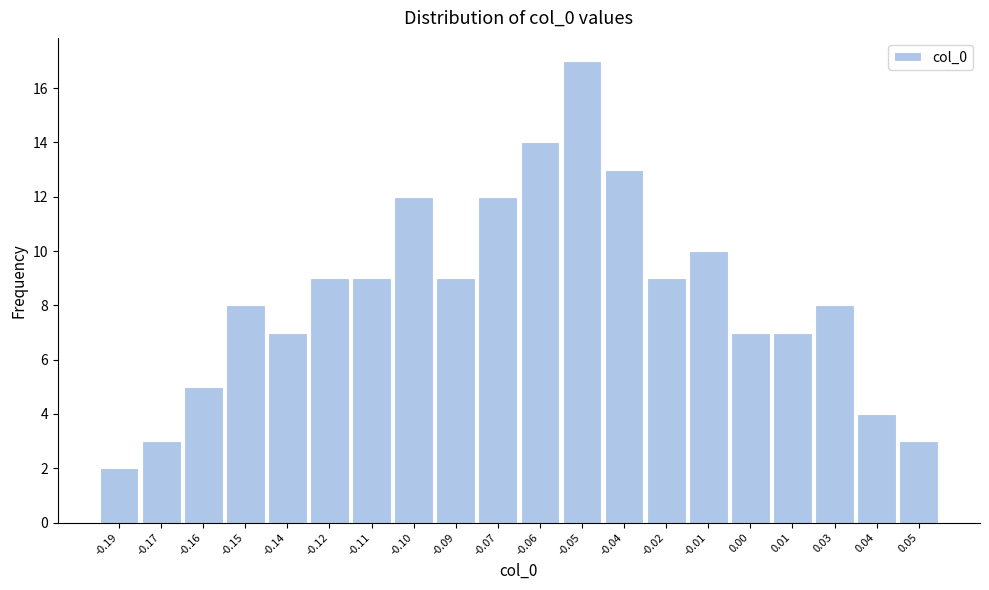

Reading left to right, list all the values displayed in this chart.

2	3	5	8	7	9	9	12	9	12	14	17	13	9	10	7	7	8	4	3